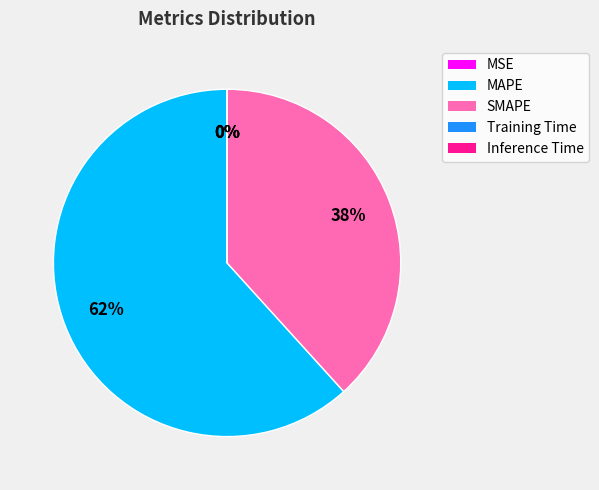

To the nearest percent, what portion does SMAPE represent?

38%